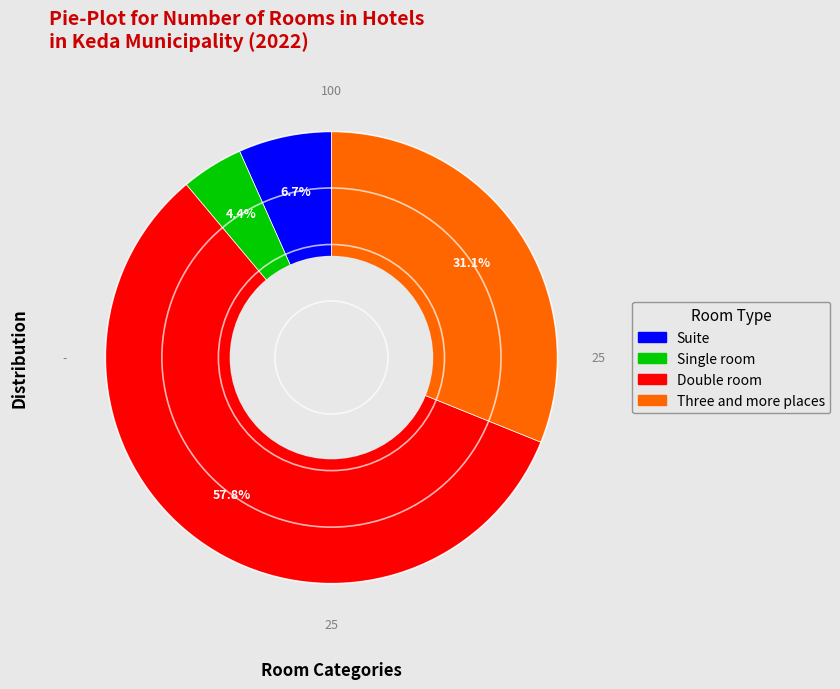

To the nearest percent, what is the difference between the largest and smallest slice percentages?

53%